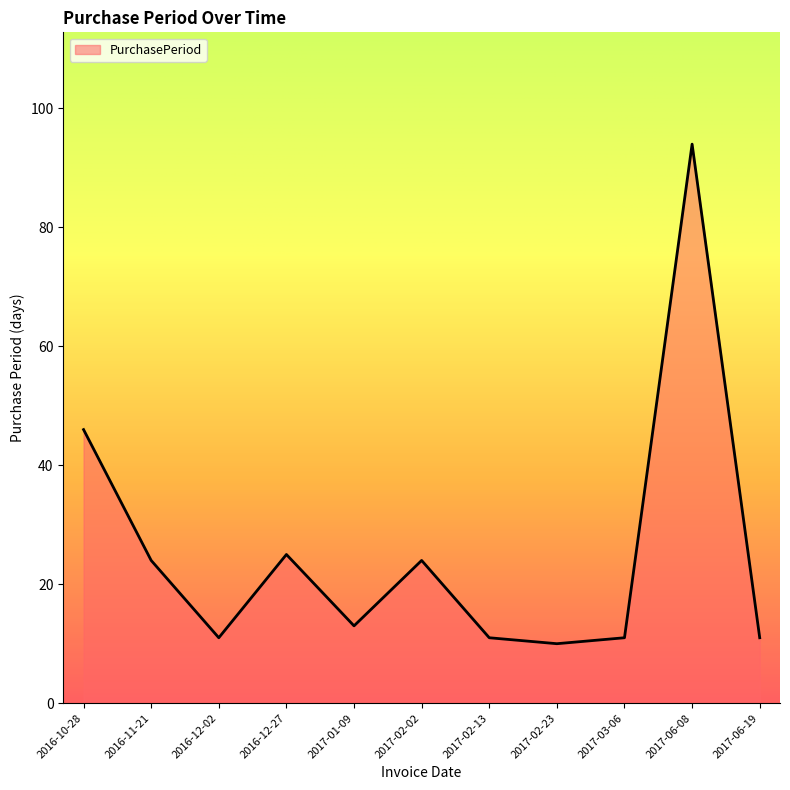

What position from the left is 2017-01-09?

5